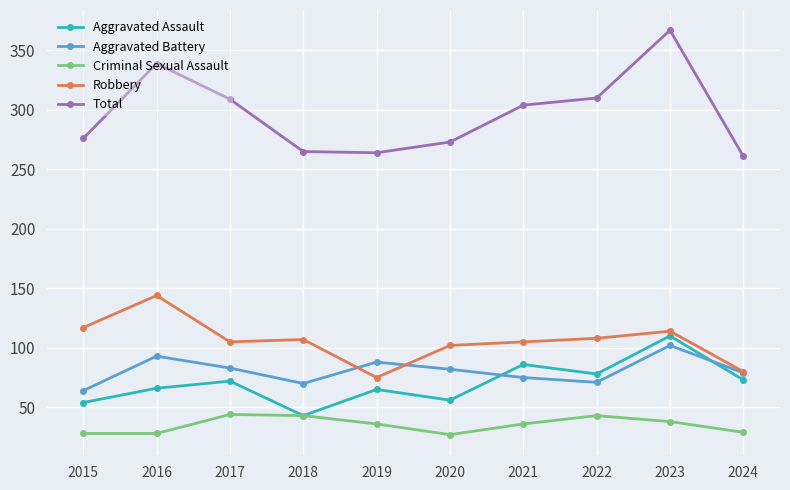

At which category does Total reach its first local peak?

2016